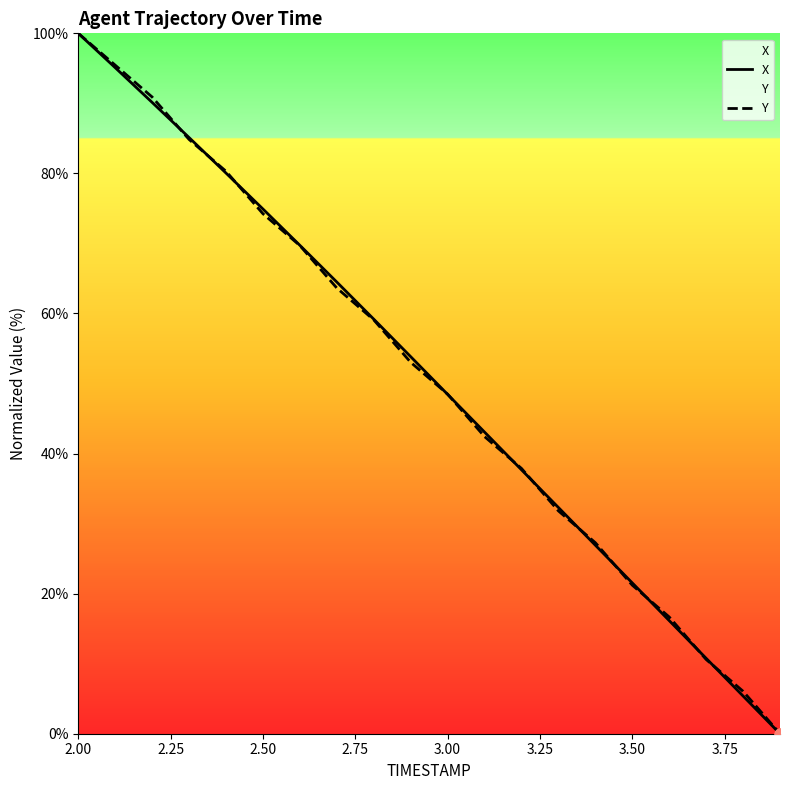

At which category is the sum across all series the highest?

2.00